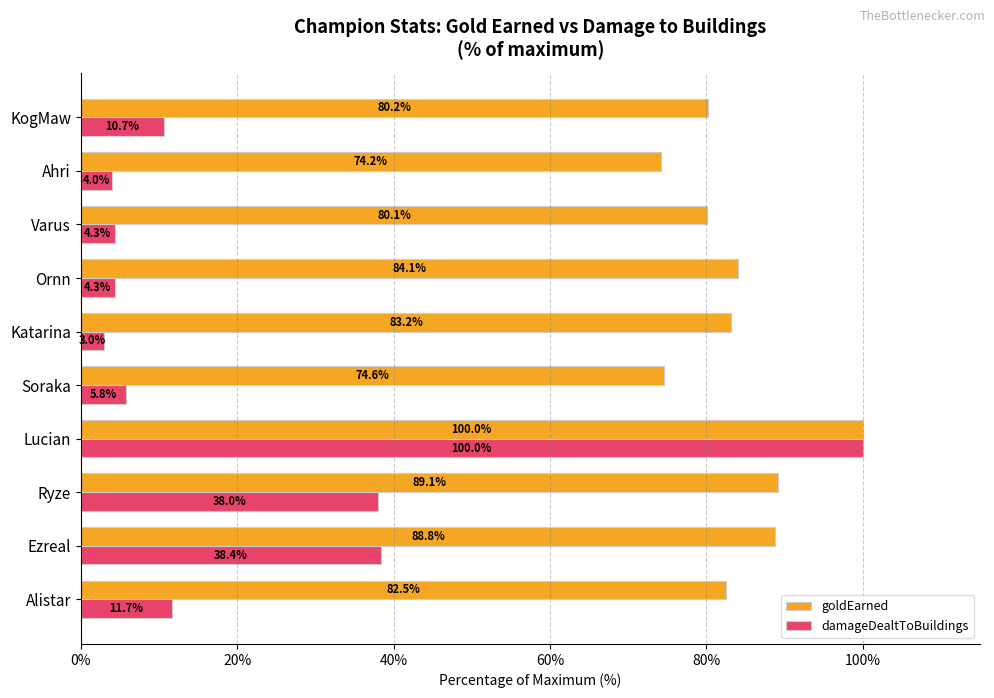

What is the difference between the maximum and minimum values in the goldEarned series?

25.8